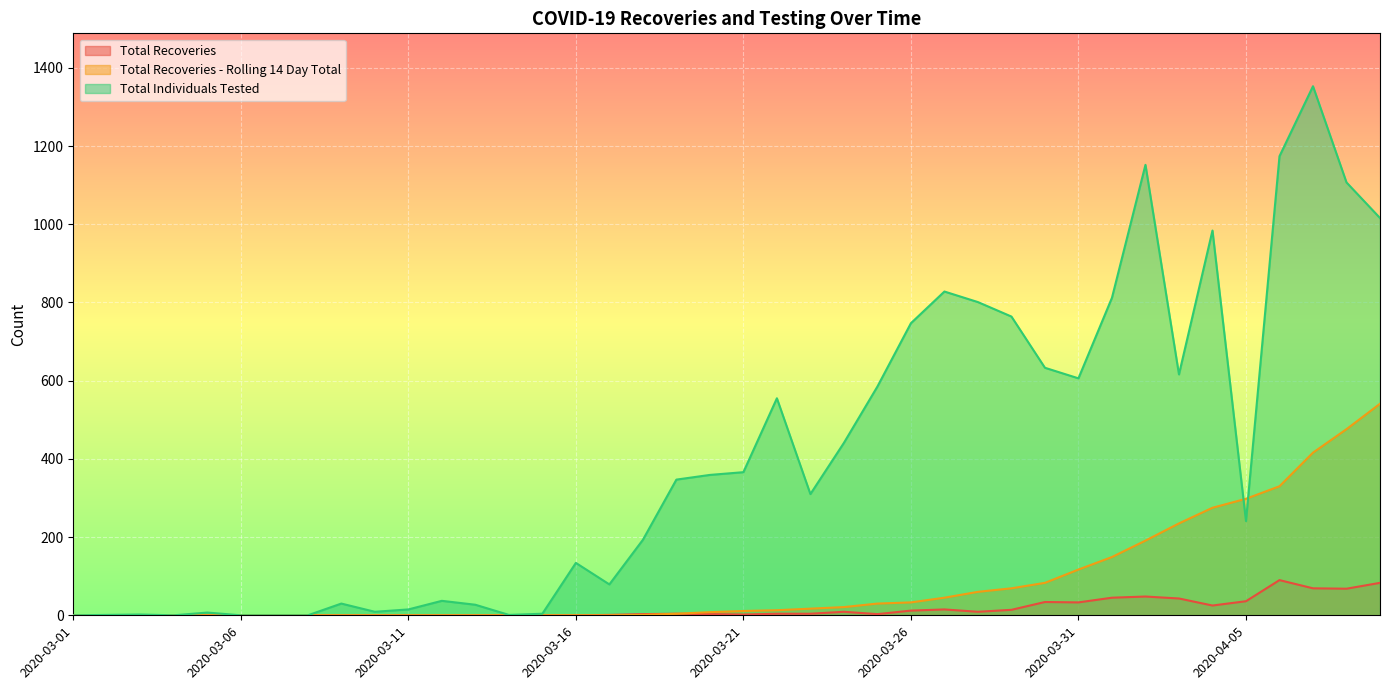

At which label does Total Recoveries - Rolling 14 Day Total first exceed 11?

2020-03-22